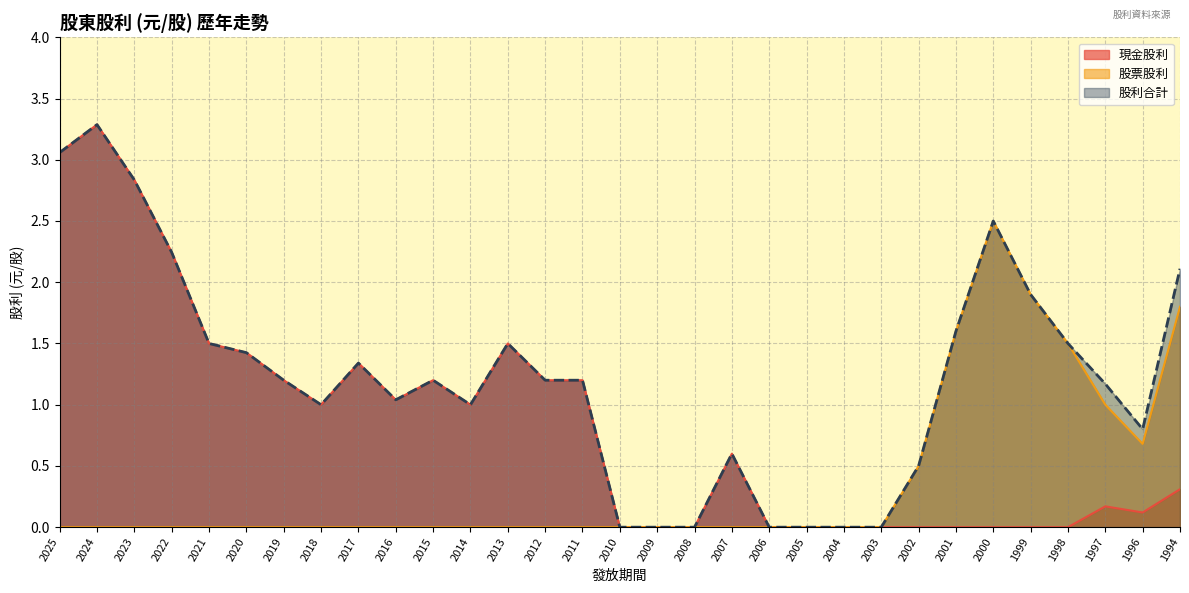

What is the highest value of the 股票股利 series?

2.5